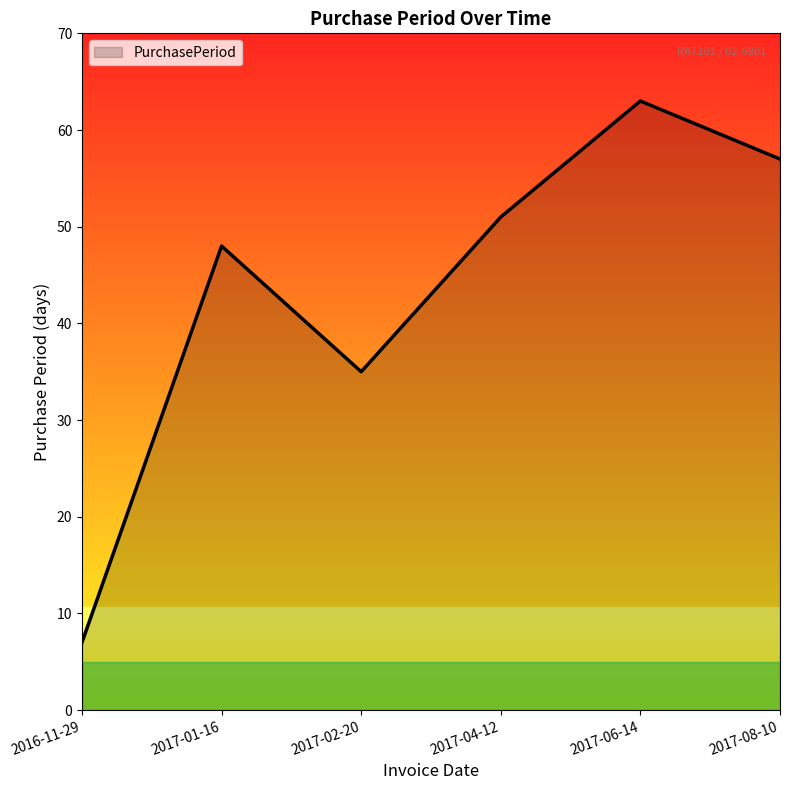

The value at 2017-01-16 is 71. True or false?

False